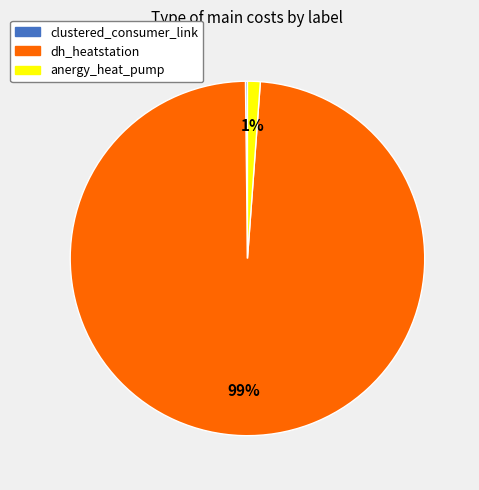

The dh_heatstation slice represents 99% of the pie. True or false?

True